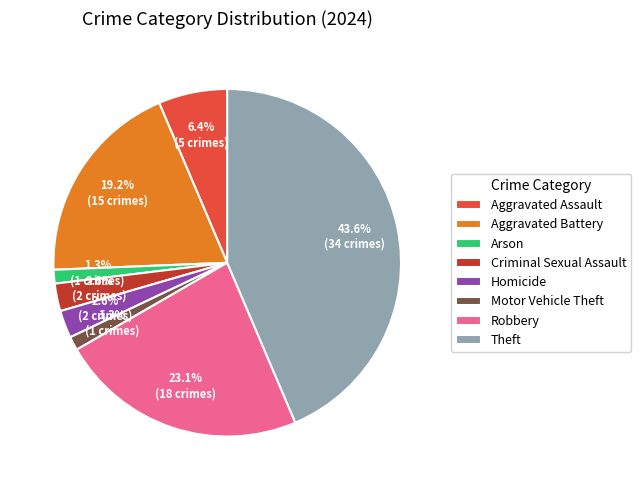

Which category has the biggest portion of the pie?

Theft